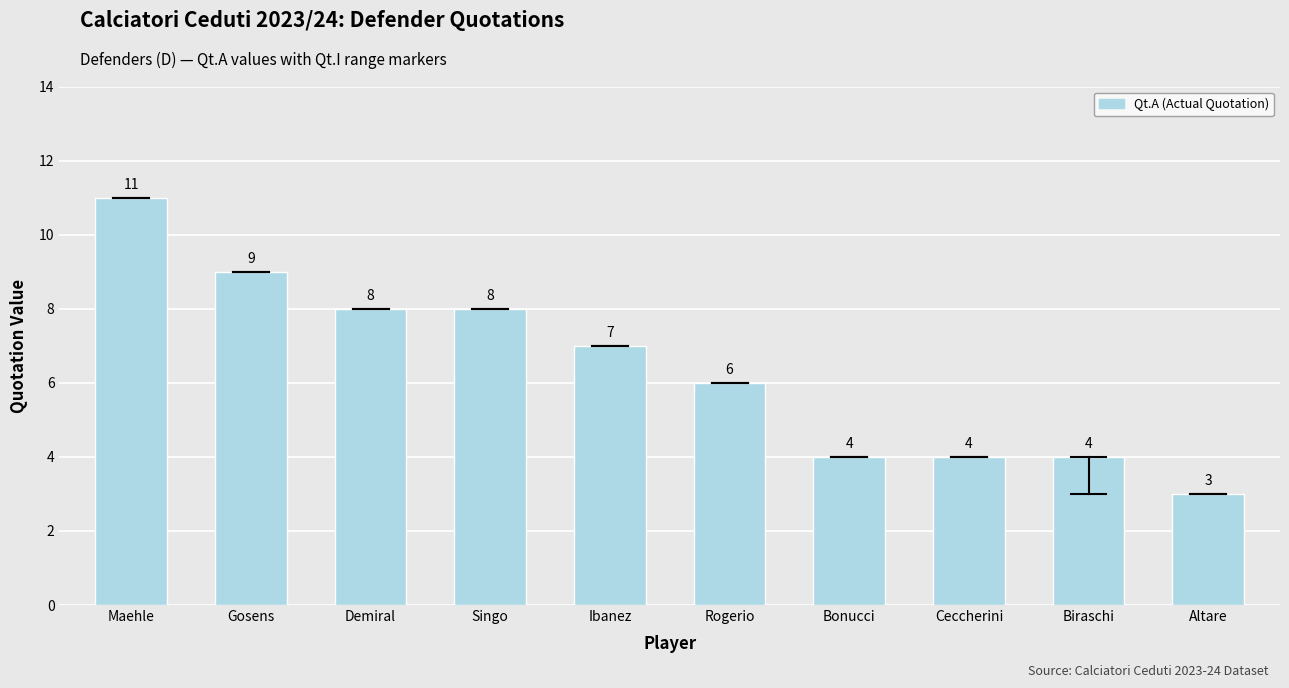

True or false: the data shows 17 at Maehle.

False